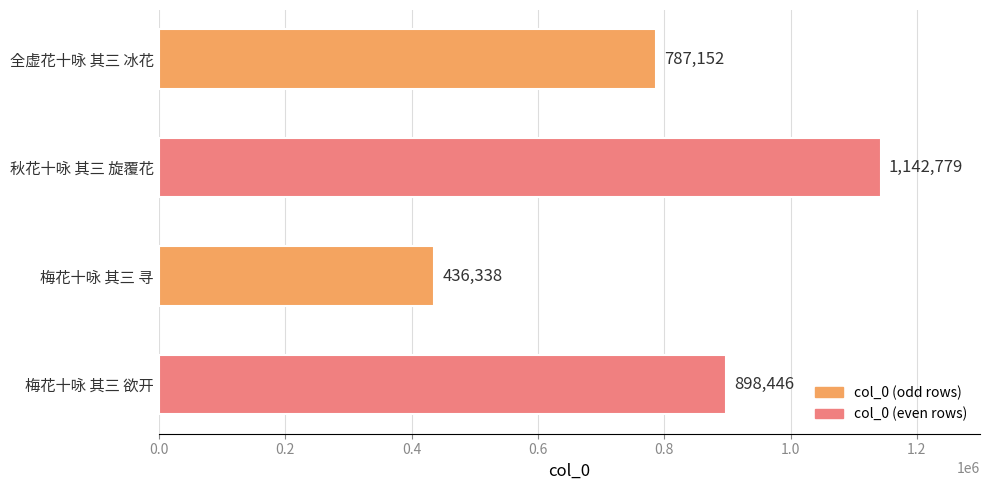

Reading top to bottom, what are all the values shown in this chart?

787152	1142779	436338	898446